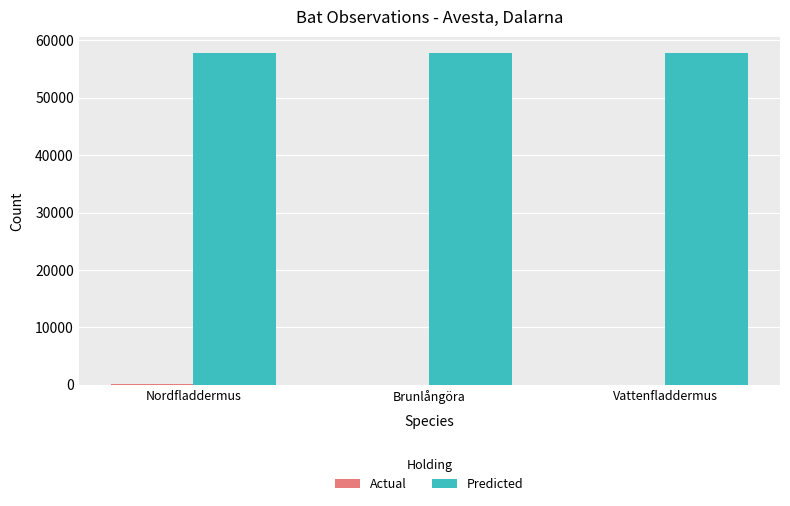

What is the sum of all Predicted values?

173164